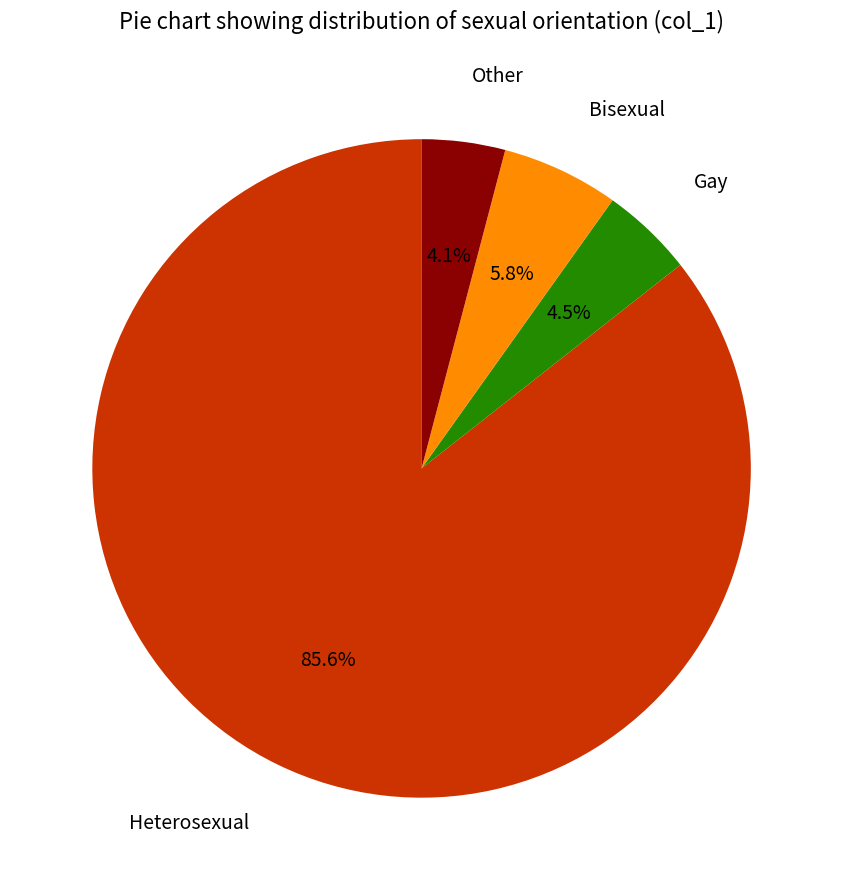

To the nearest percent, what is the average slice percentage?

25%